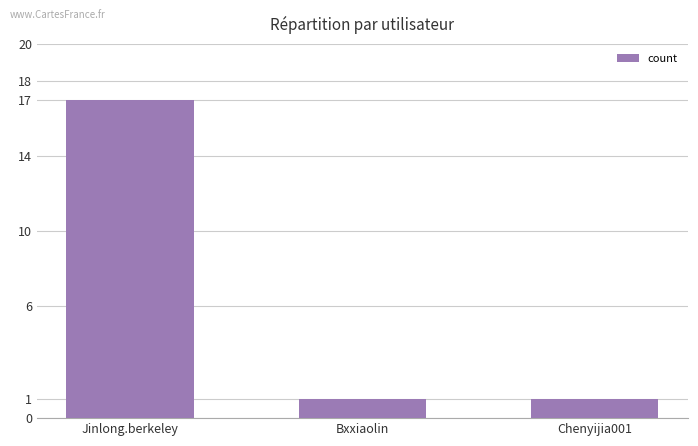

Which category has the highest value across all series?

Jinlong.berkeley